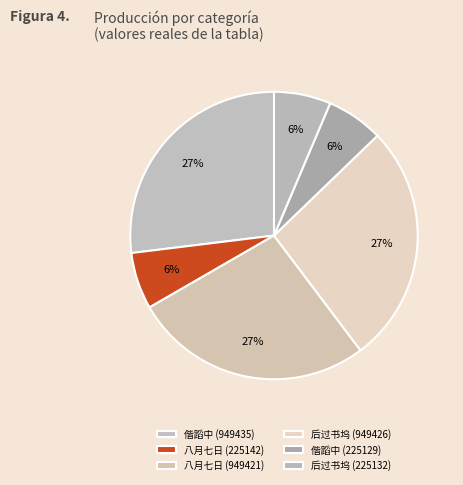

Does any single category account for the majority?

No